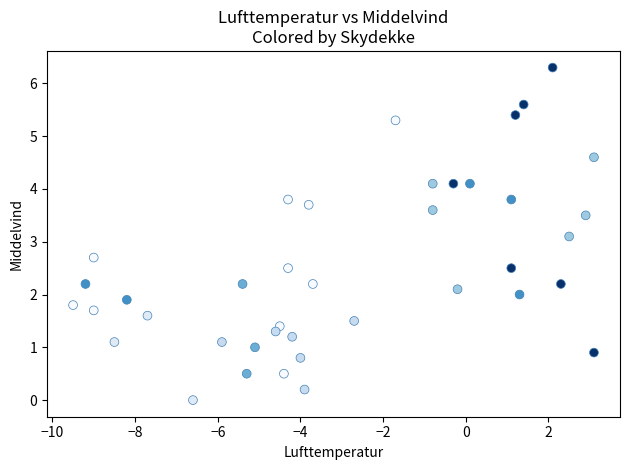

What is the range of Y values (max minus min)?

6.3